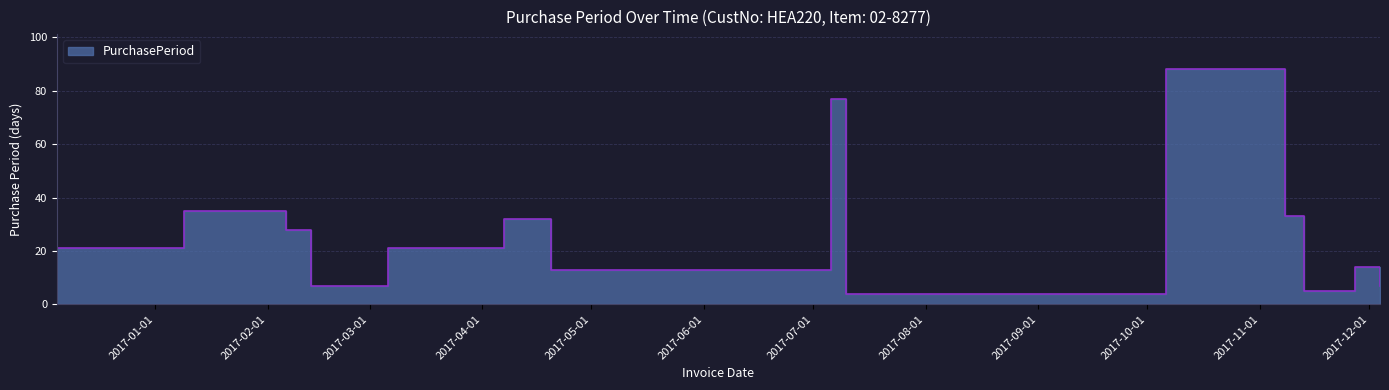

The chart shows a value of 21 at 2016-12-05. True or false?

True